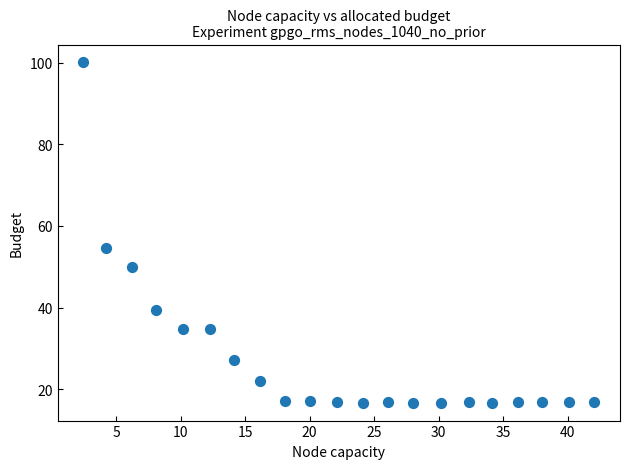

What Y value in the scatter plot is closest to 58?

54.6